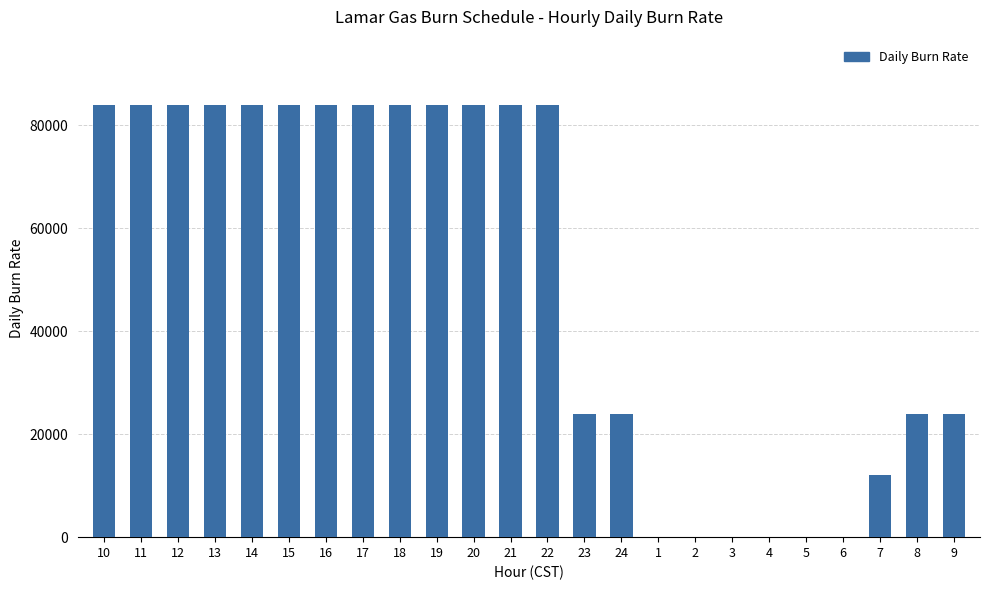

Is it true that the value at 20 is 84000?

True